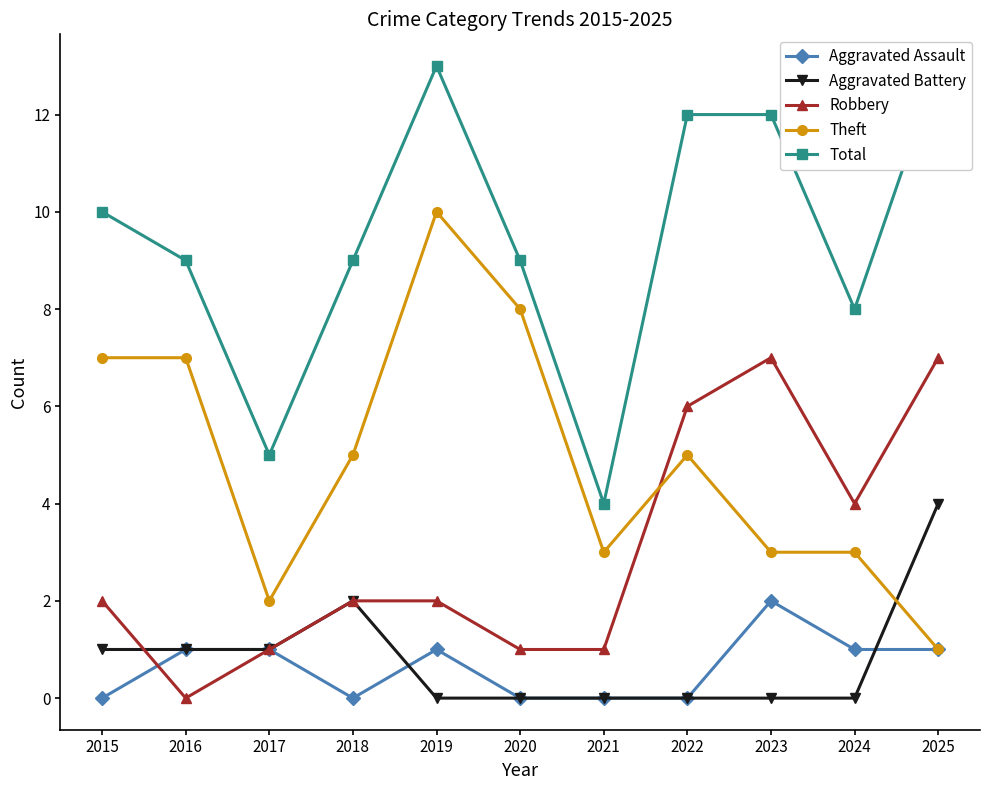

True or false: Robbery and Total cross at least once.

False